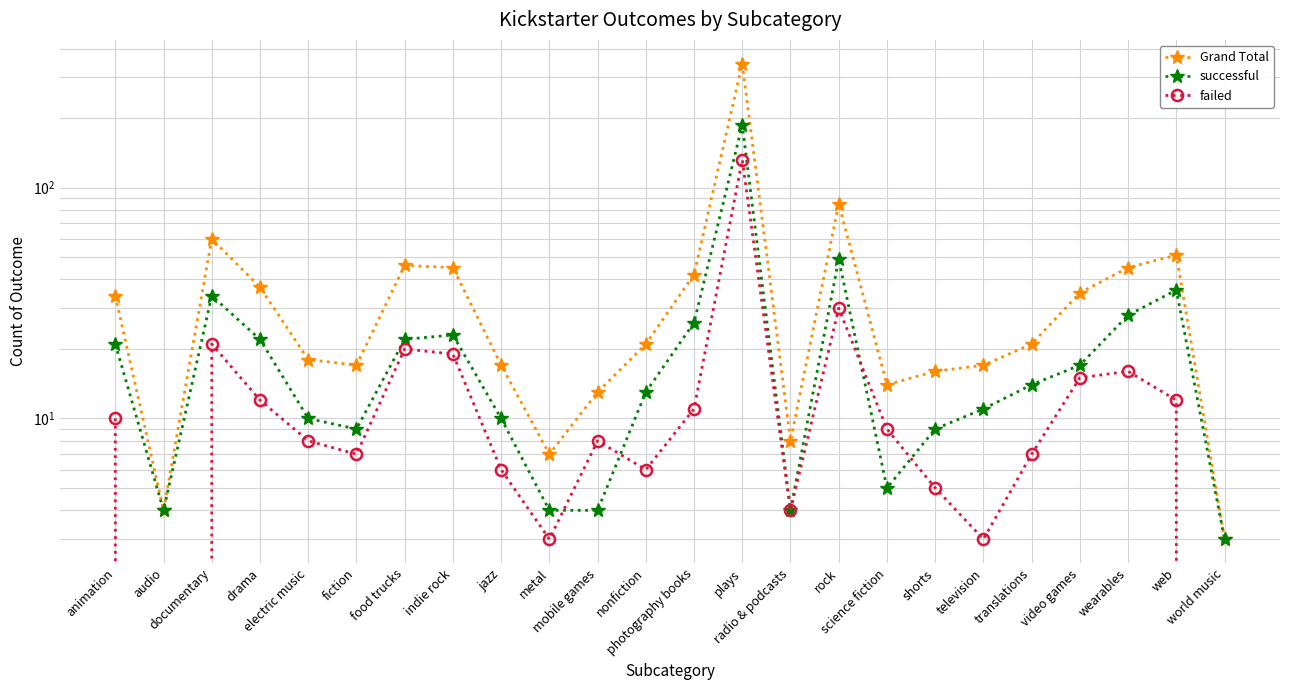

Reading left to right, transcribe all the data shown in this chart.

Grand Total: 34	4	60	37	18	17	46	45	17	7	13	21	42	344	8	85	14	16	17	21	35	45	51	3
successful: 21	4	34	22	10	9	22	23	10	4	4	13	26	187	4	49	5	9	11	14	17	28	36	3
failed: 10	0	21	12	8	7	20	19	6	3	8	6	11	132	4	30	9	5	3	7	15	16	12	0